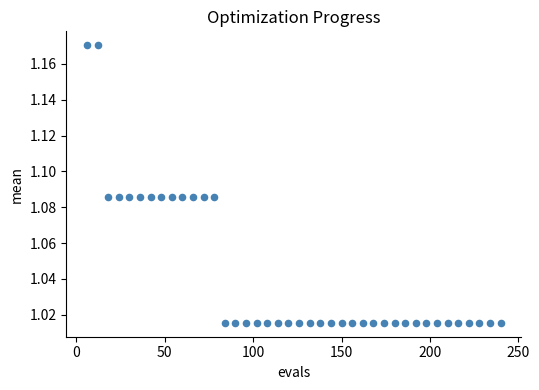

What is the range of X values (max minus min)?

234.0